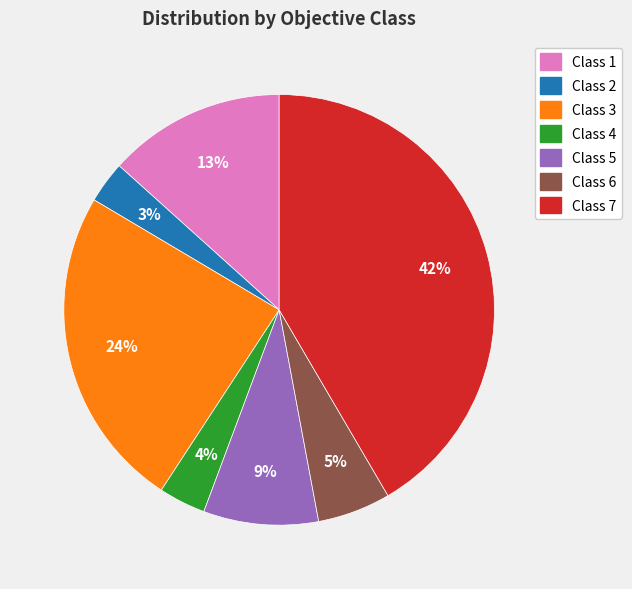

Count the number of slices in the pie.

7